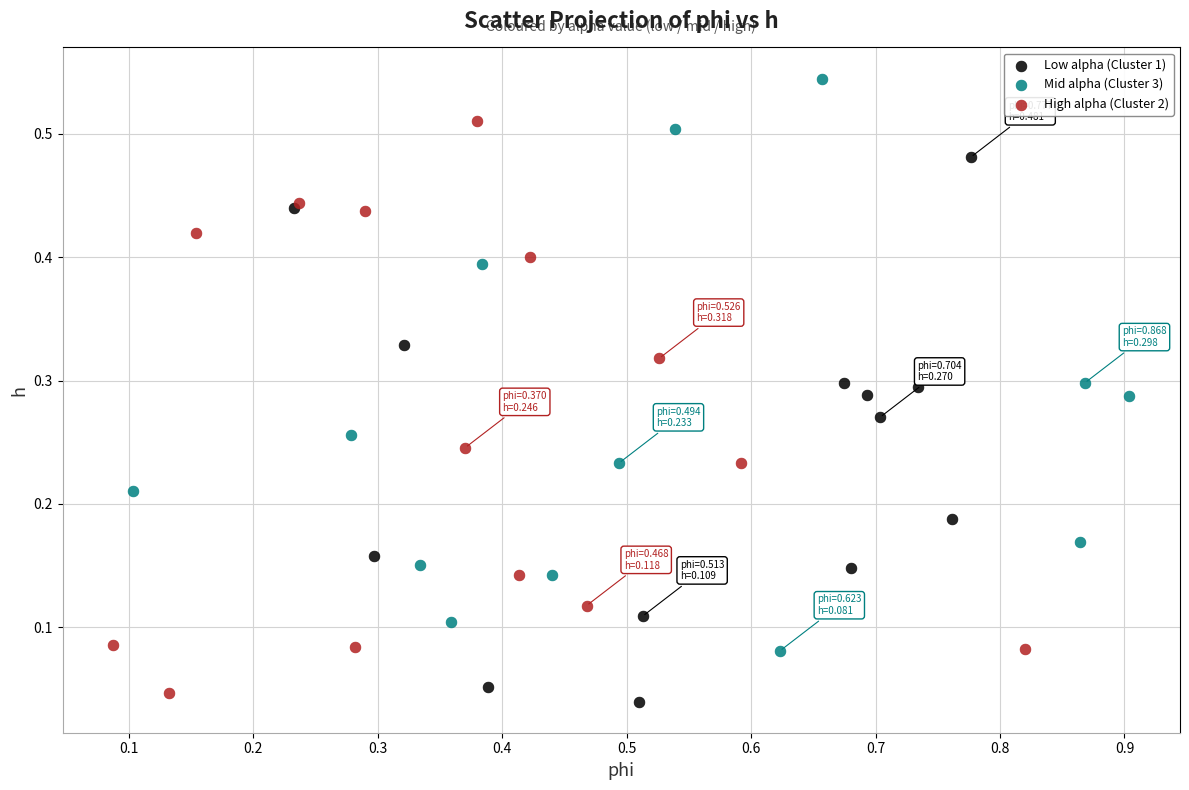

Which series contains the highest Y value?

Mid alpha (Cluster 3)